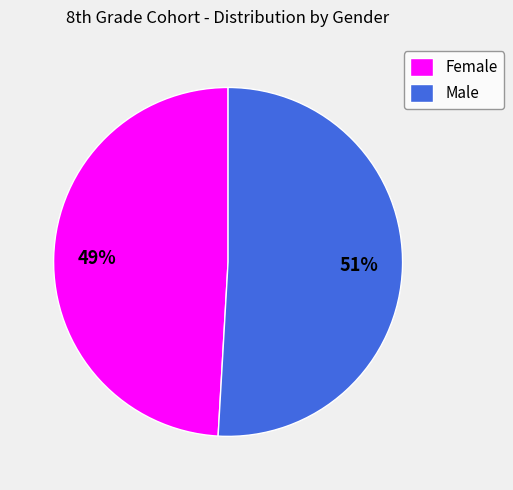

To the nearest percent, what is the difference between the largest and smallest slice percentages?

2%